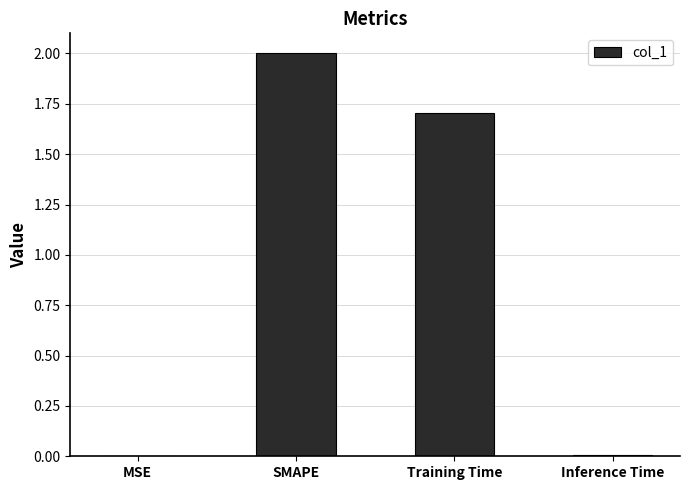

Where is the data nearest to the value 1?

Training Time